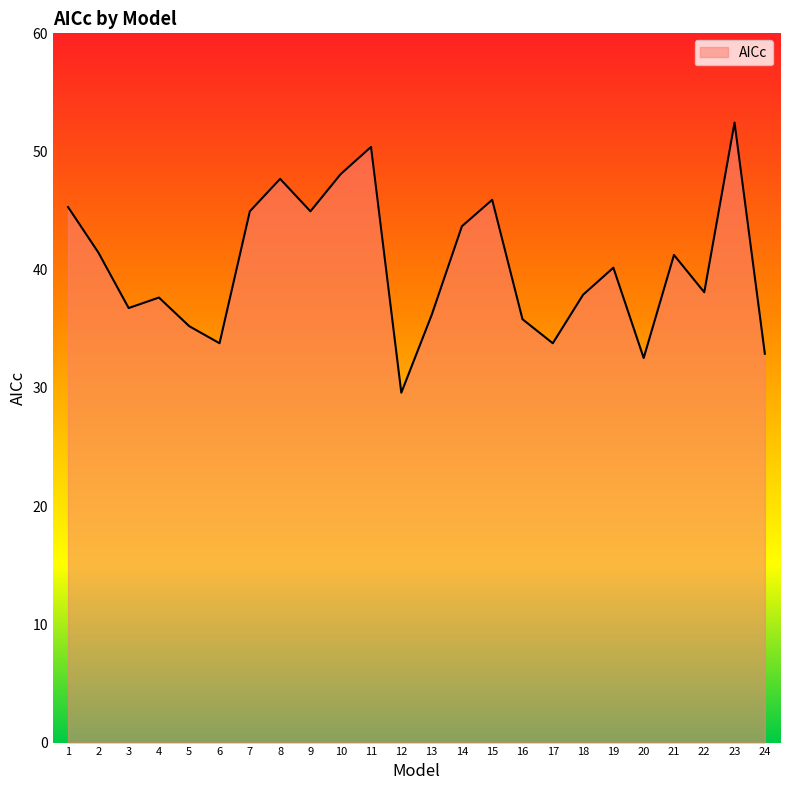

What is the ratio of the value at 21 to the value at 18?

1.1